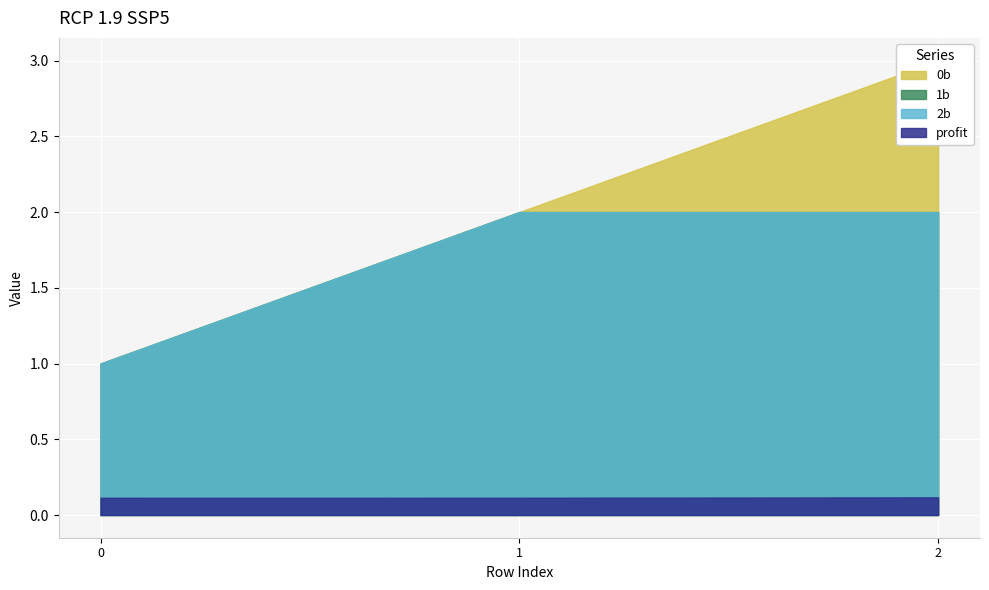

Reading left to right, list all the values displayed in this chart.

0b: 1.0	2.0	3.0
1b: 1.0	2.0	2.0
2b: 1.0	2.0	2.0
profit: 0.1	0.1	0.1